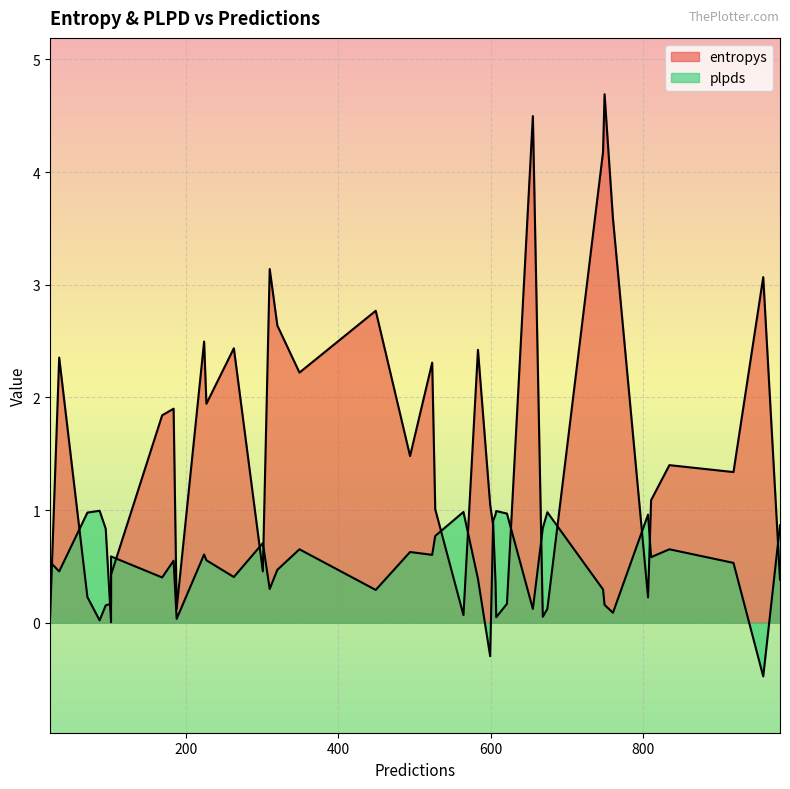

What is the average value of the entropys series?

1.5